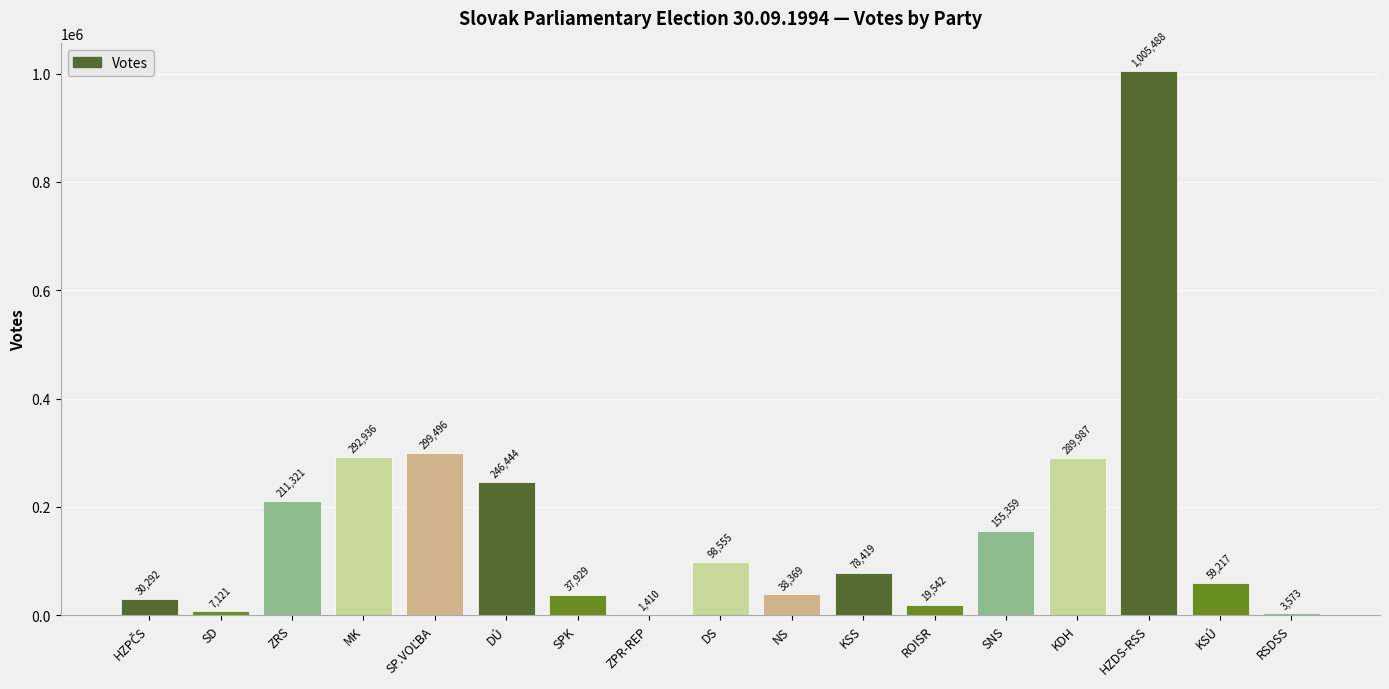

Which label corresponds to the largest value in the chart?

HZDS-RSS